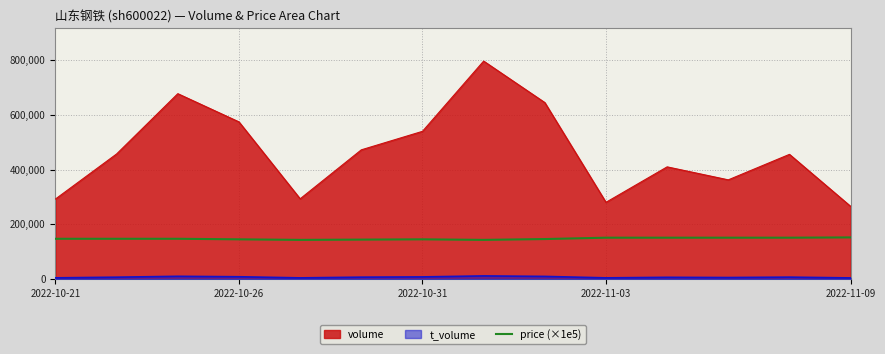

Rank the series by their maximum value, from lowest to highest.

t_volume, price (×1e5), volume